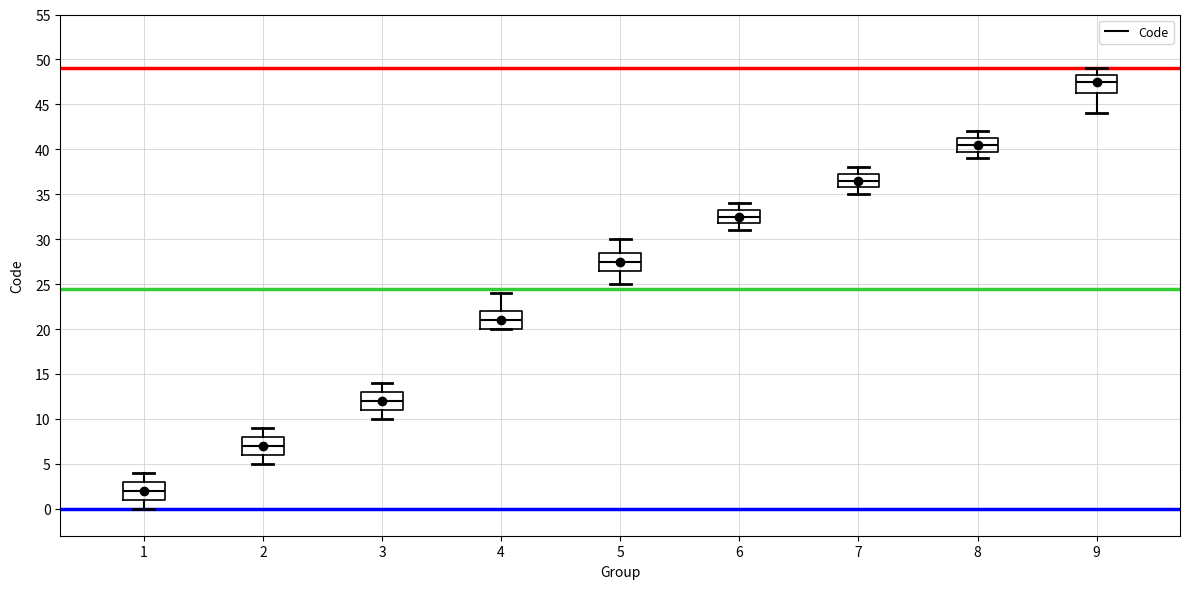

Reading left to right, read every box against the y-axis: the position of its median line, the range the box covers, and the ends of its whiskers. The values are not printed on the chart, so give them approximately, as read against the axis.

1: median 2.0, box 1.0 to 3.0, whiskers 0.0 to 4.0
2: median 7.0, box 6.0 to 8.0, whiskers 5.0 to 9.0
3: median 12.0, box 11.0 to 13.0, whiskers 10.0 to 14.0
4: median 21.0, box 20.0 to 22.0, whiskers 20.0 to 24.0
5: median 27.5, box 26.5 to 28.5, whiskers 25.0 to 30.0
6: median 32.5, box 32.0 to 33.5, whiskers 31.0 to 34.0
7: median 36.5, box 36.0 to 37.5, whiskers 35.0 to 38.0
8: median 40.5, box 40.0 to 41.5, whiskers 39.0 to 42.0
9: median 47.5, box 46.5 to 48.5, whiskers 44.0 to 49.0